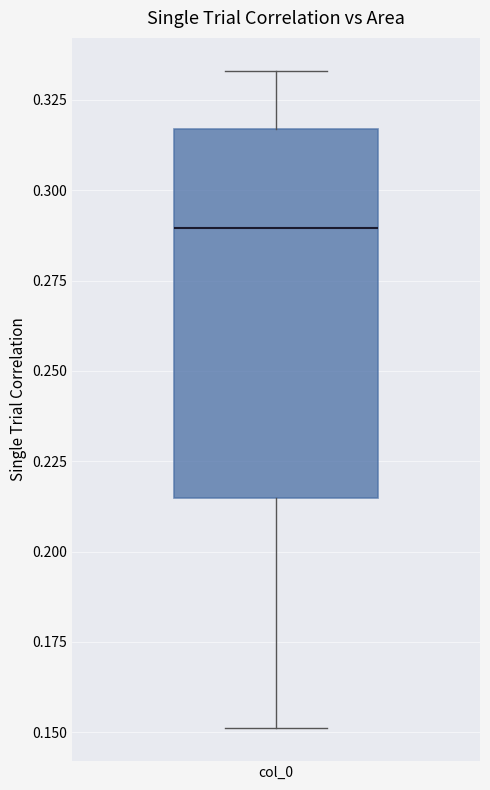

Where is the upper edge of the box for col_0 on the y-axis? The values are not printed on the chart, so give them approximately, as read against the axis.

0.315